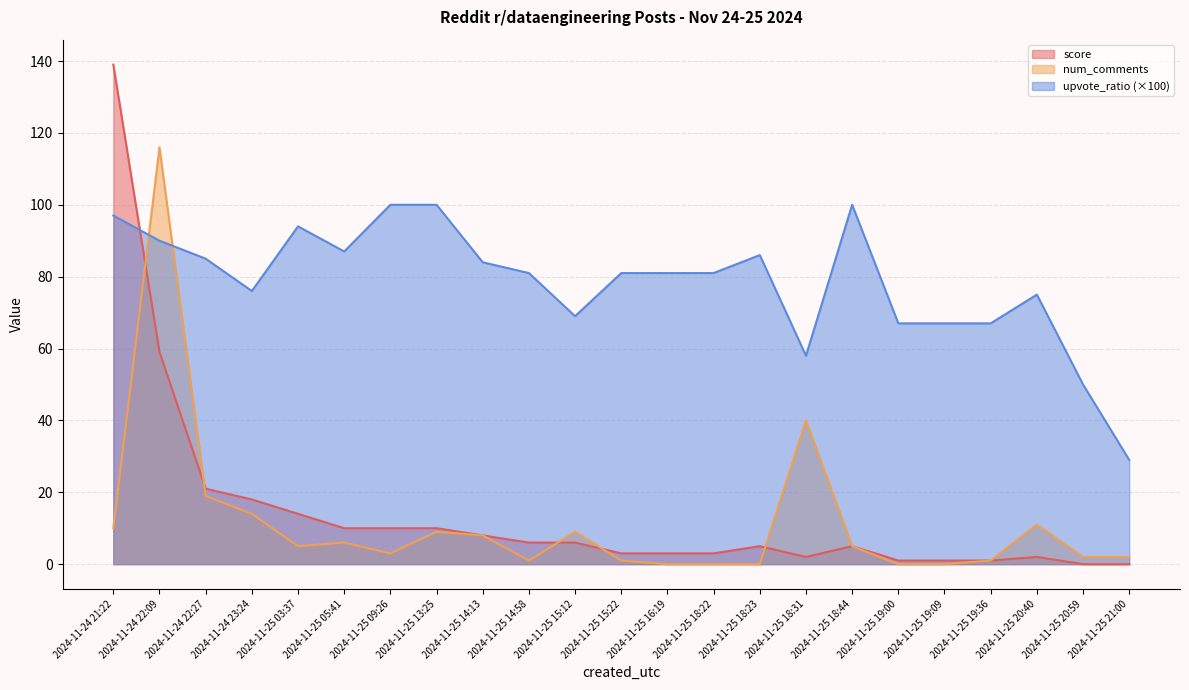

List the labels in order of num_comments value, largest first.

2024-11-24 22:09, 2024-11-25 18:31, 2024-11-24 22:27, 2024-11-24 23:24, 2024-11-25 20:40, 2024-11-24 21:22, 2024-11-25 13:25, 2024-11-25 15:12, 2024-11-25 14:13, 2024-11-25 05:41, 2024-11-25 03:37, 2024-11-25 18:44, 2024-11-25 09:26, 2024-11-25 20:59, 2024-11-25 21:00, 2024-11-25 14:58, 2024-11-25 15:22, 2024-11-25 19:36, 2024-11-25 16:19, 2024-11-25 18:22, 2024-11-25 18:23, 2024-11-25 19:00, 2024-11-25 19:09